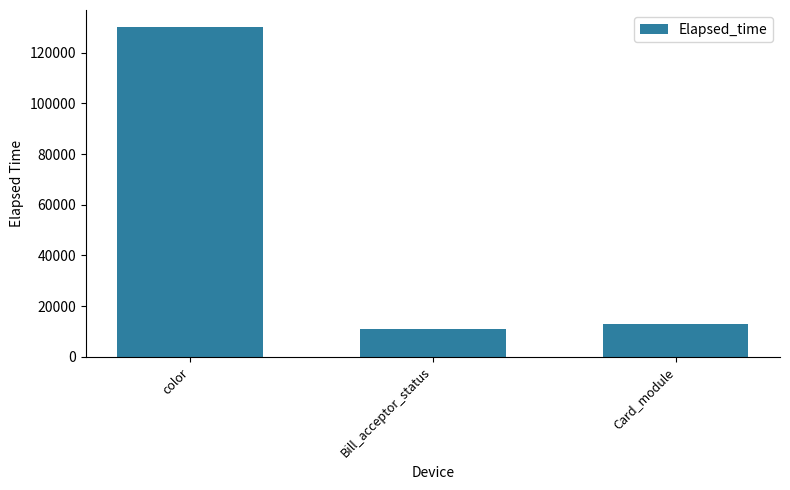

List the labels in order of value, largest first.

color, Card_module, Bill_acceptor_status